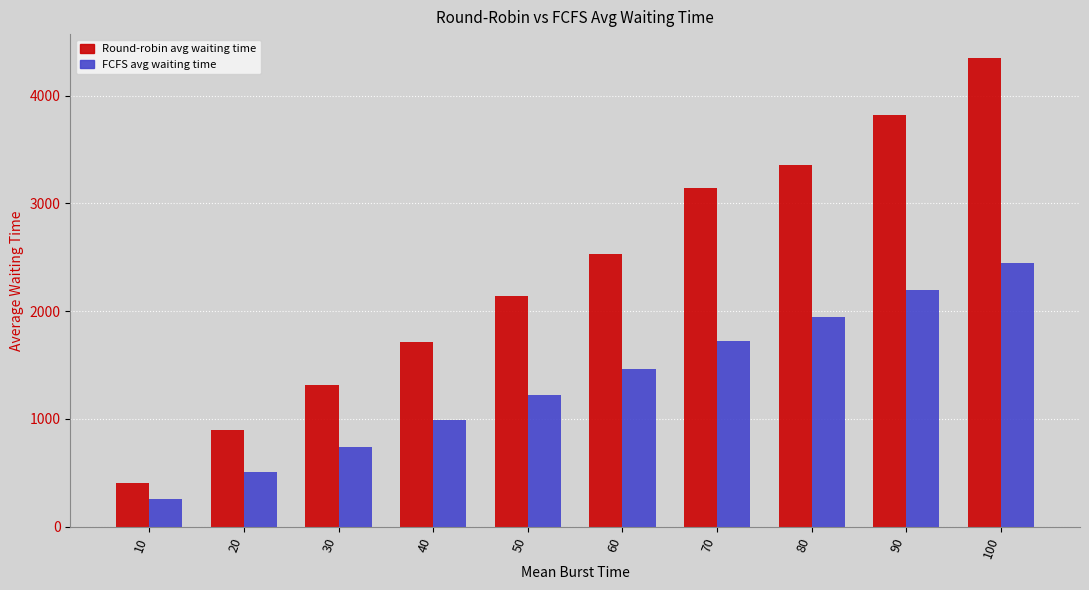

Which series has the largest range (max minus min)?

Round-robin avg waiting time